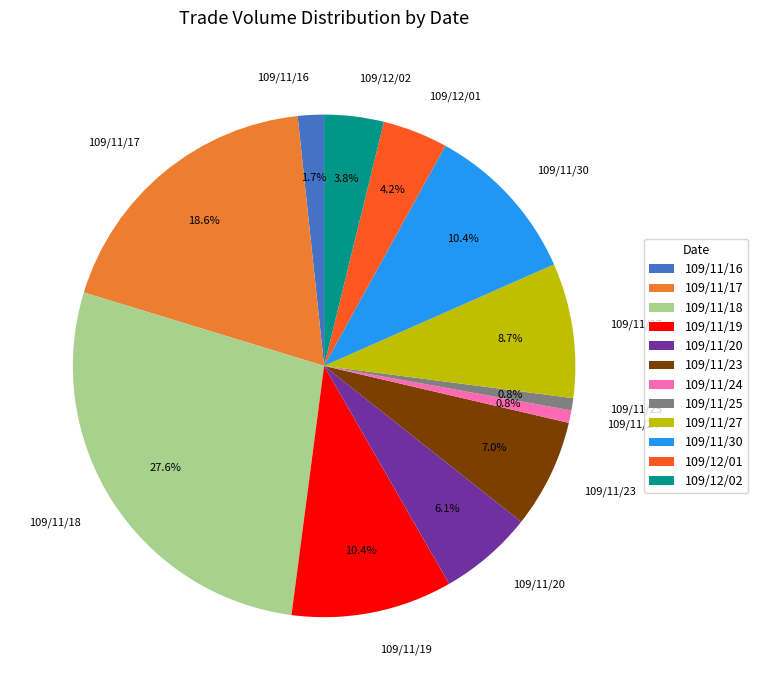

Is there a majority slice in this chart?

No